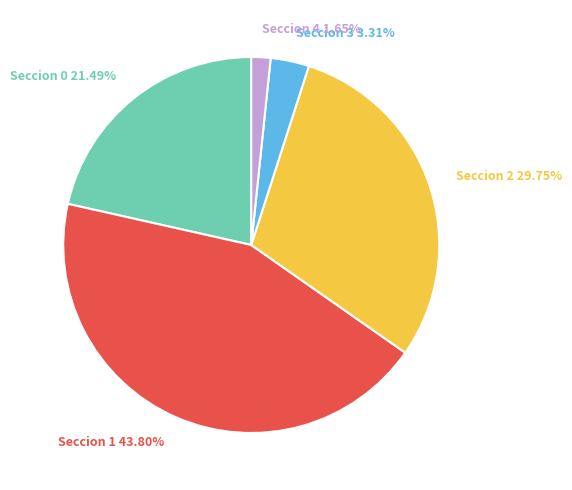

Do Seccion 3 and Seccion 2 together represent more than half of the pie?

No